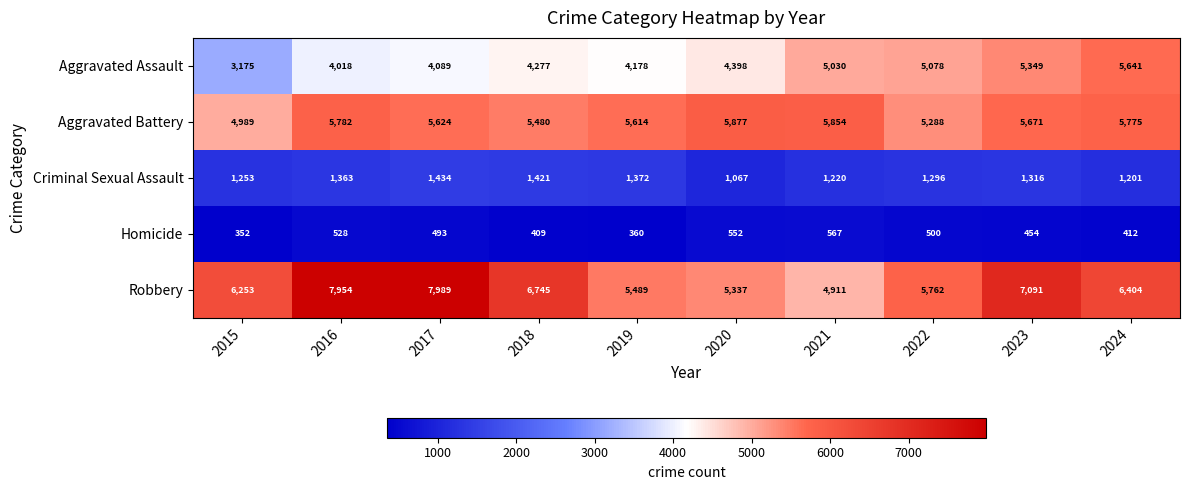

What is the difference between the maximum and minimum values in the Robbery series?

3078